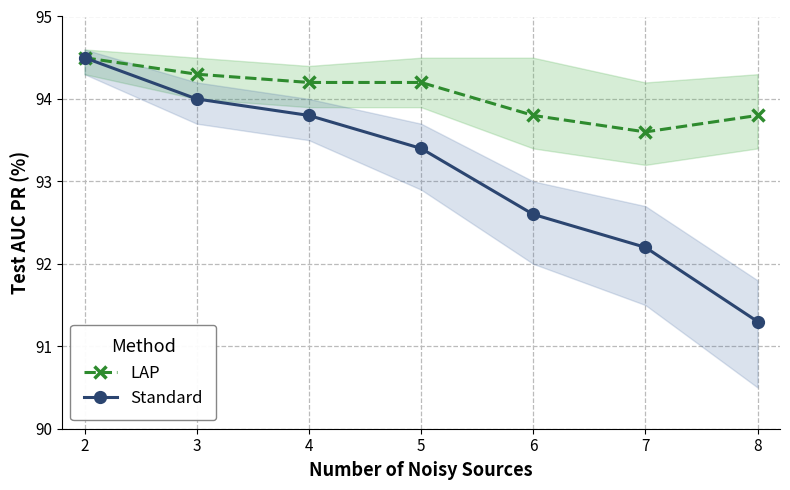

How many lines are shown in the chart?

2